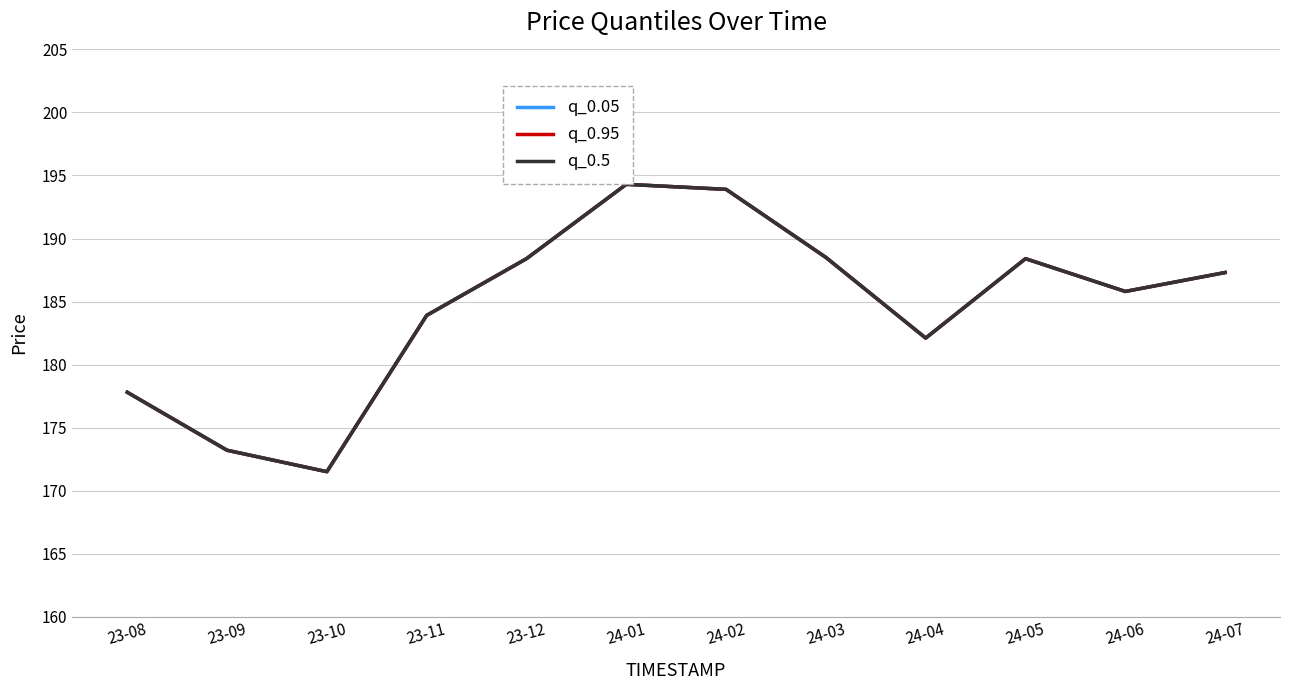

What are all the series names shown in the legend?

q_0.05, q_0.95, q_0.5